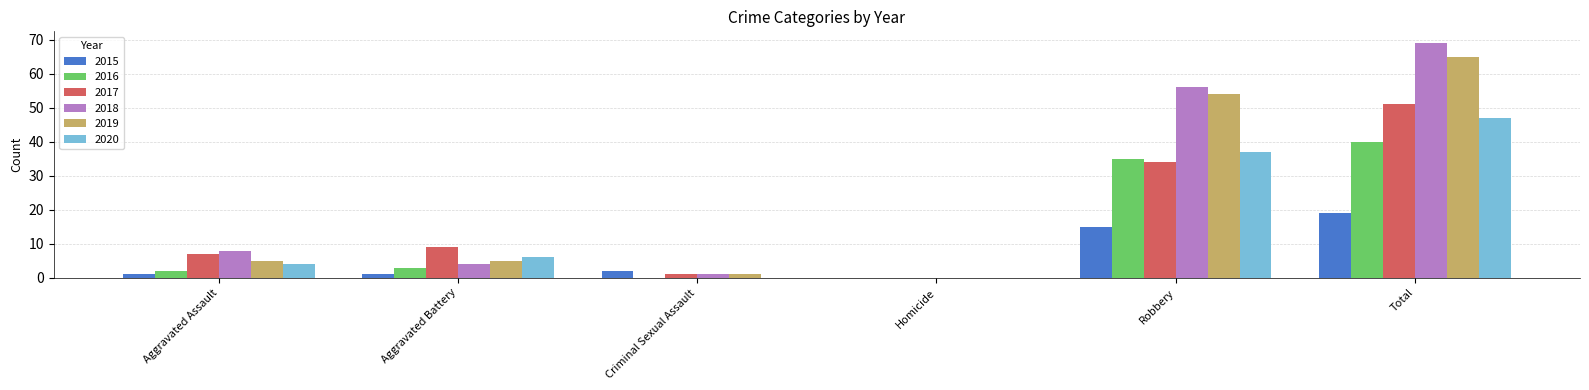

Does the chart contain stacked bars?

No